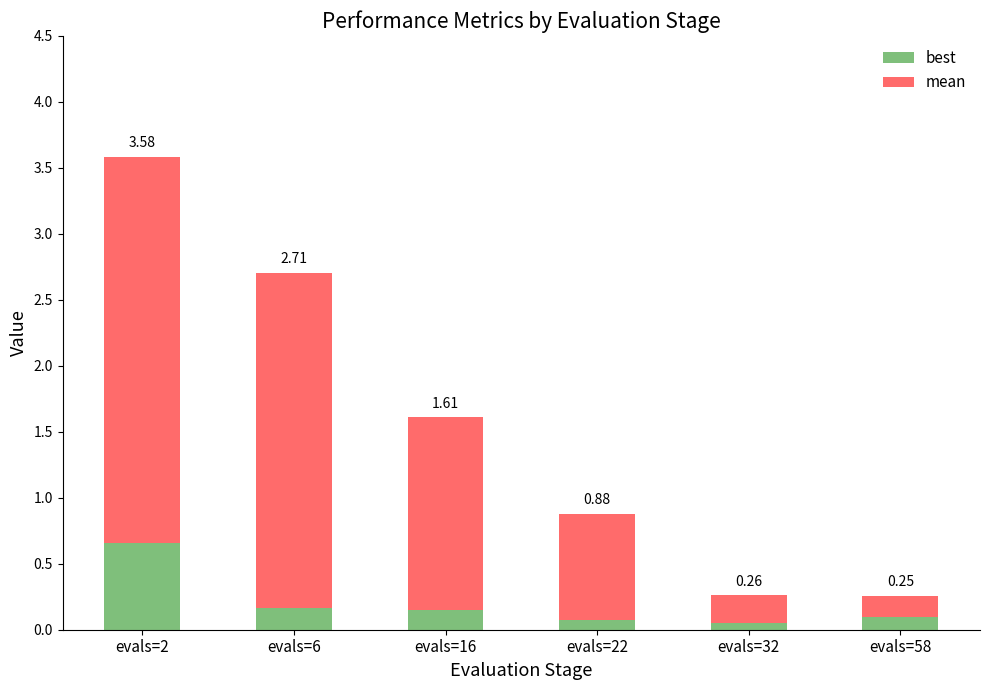

Does the chart contain stacked bars?

Yes